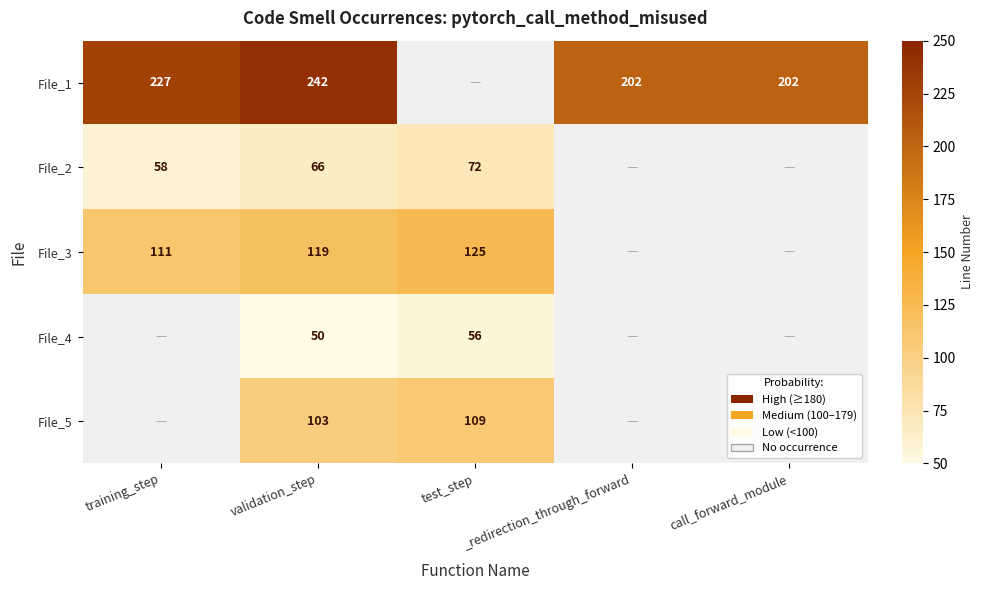

True or false: File_4 has a value of 15 at validation_step.

False